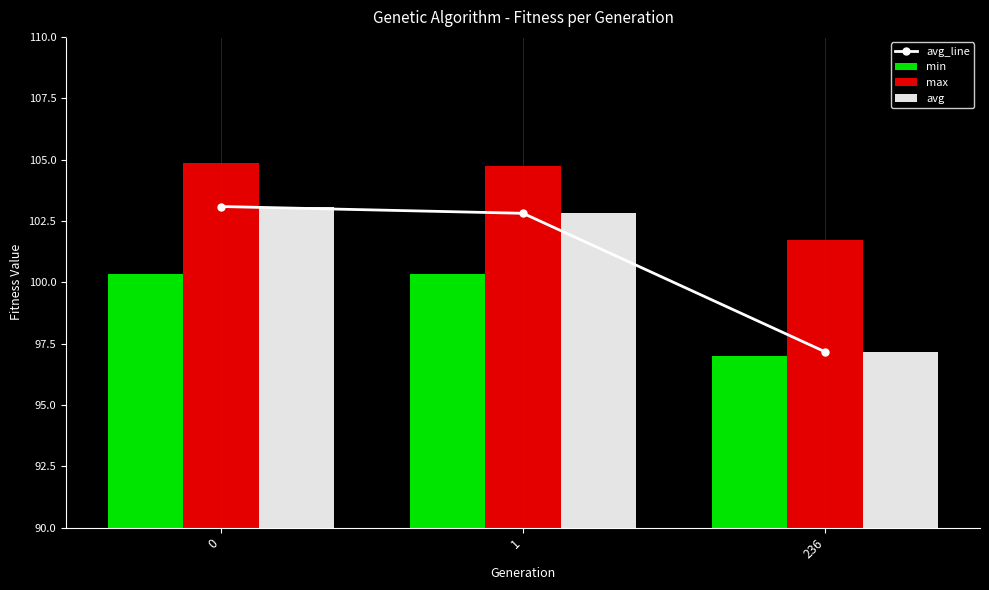

What are all the series names shown in the legend?

avg_line, min, max, avg